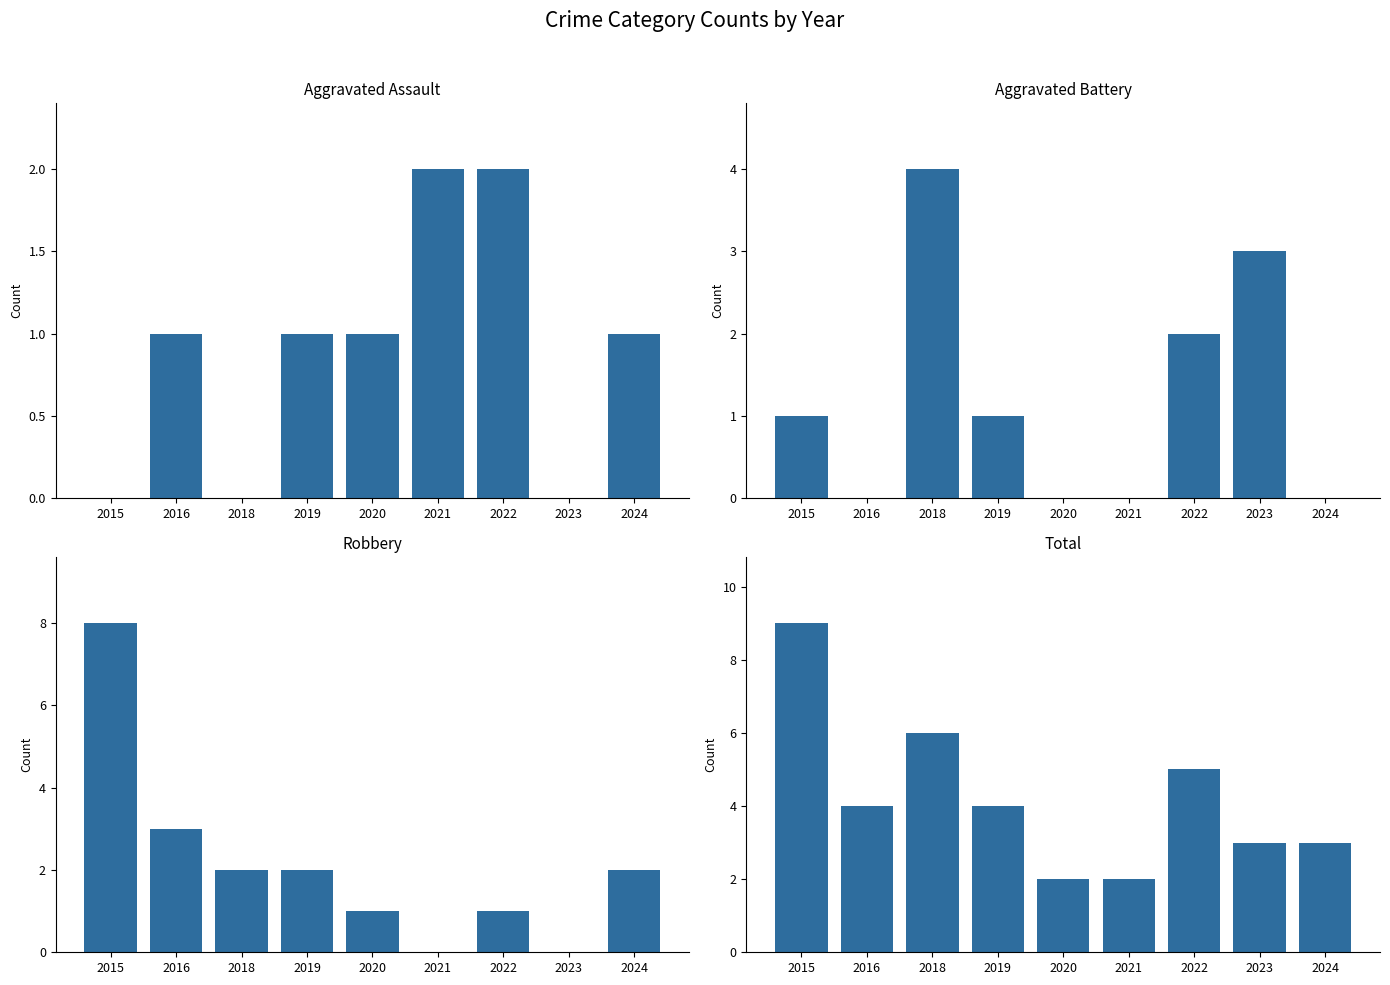

At which category is the sum across all series the highest?

2015